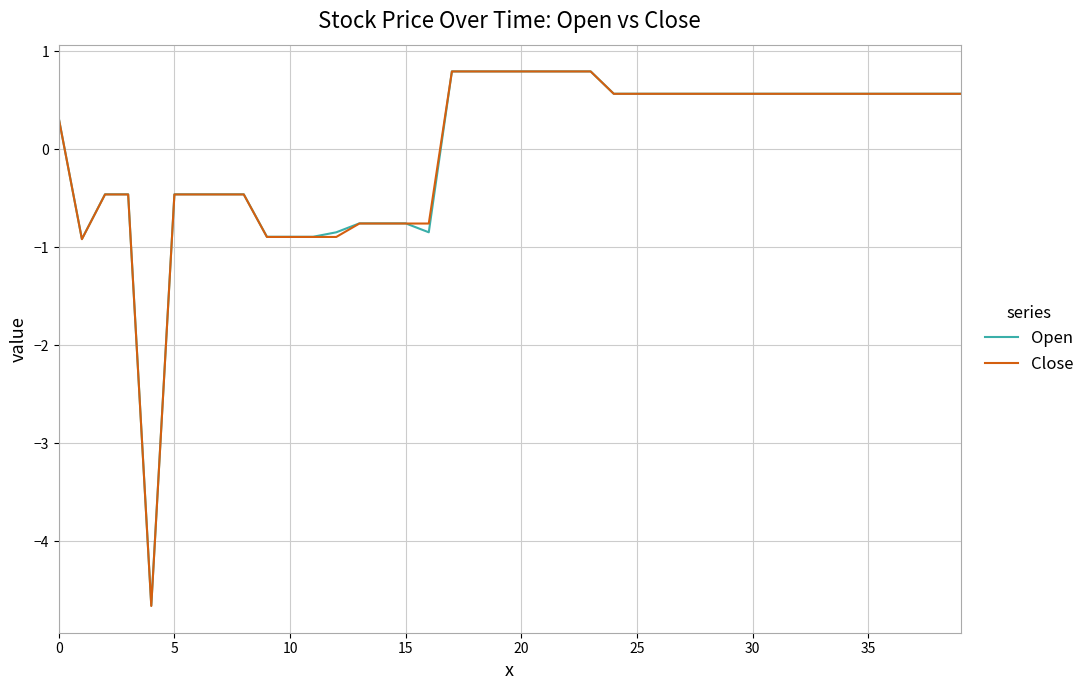

Which series has the widest spread of values?

Close